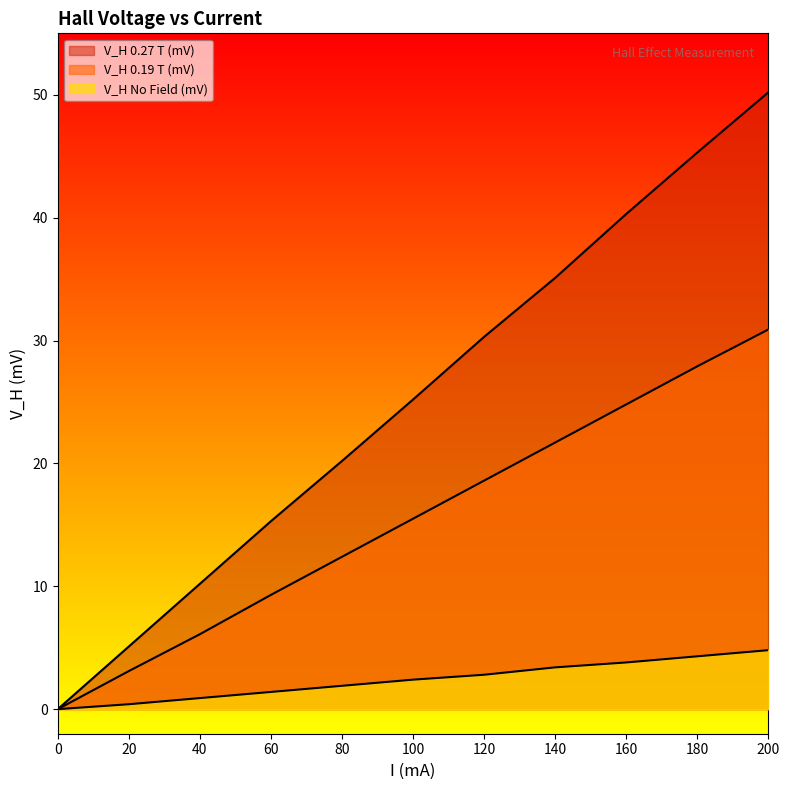

Rank the series by their maximum value, from highest to lowest.

V_H 0.27 T (mV), V_H 0.19 T (mV), V_H No Field (mV)